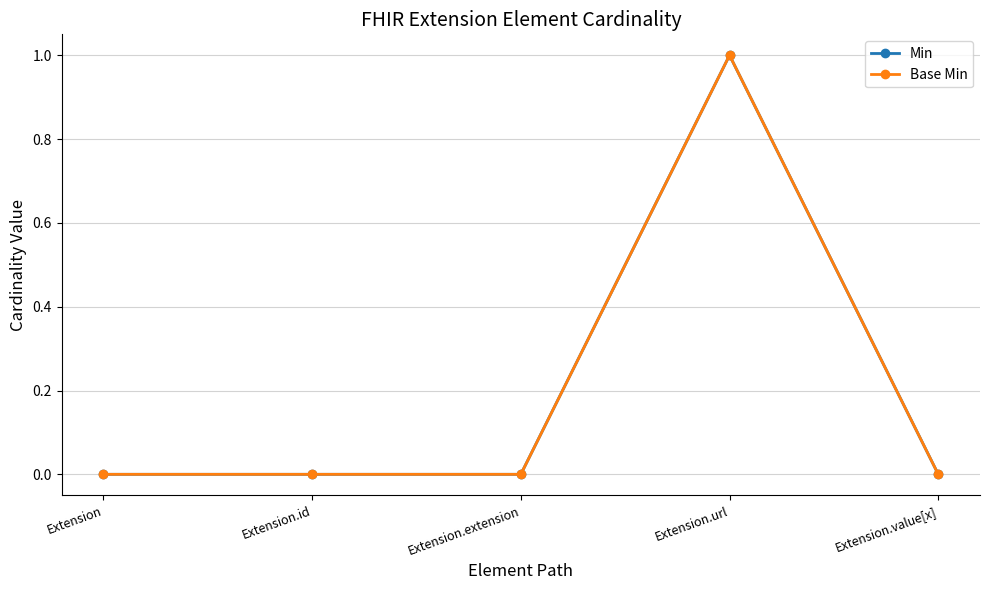

Does the chart have visible grid lines?

Yes